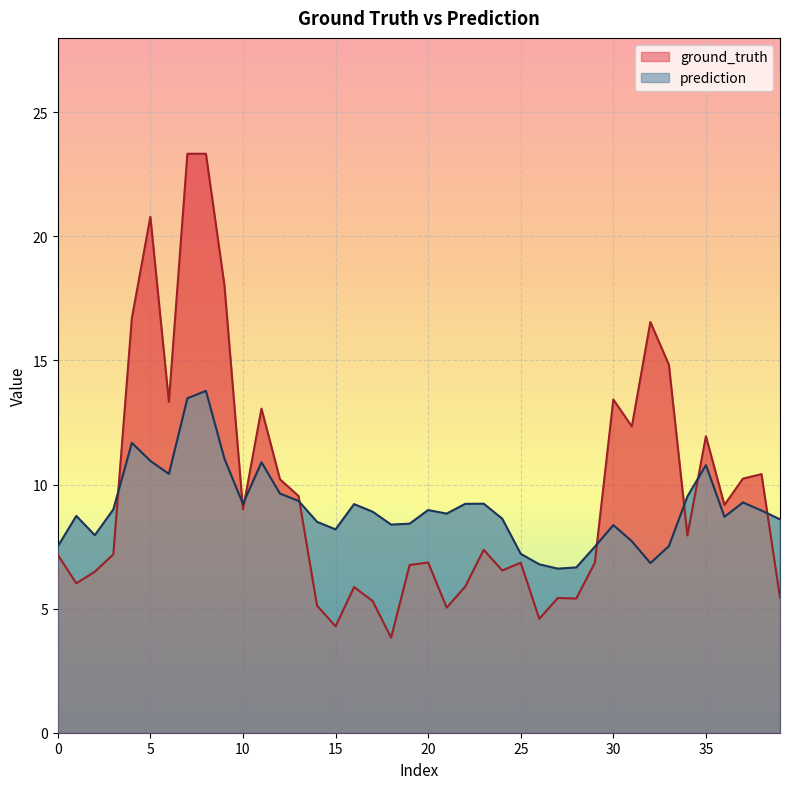

What is the total value across all series at 15?

12.5